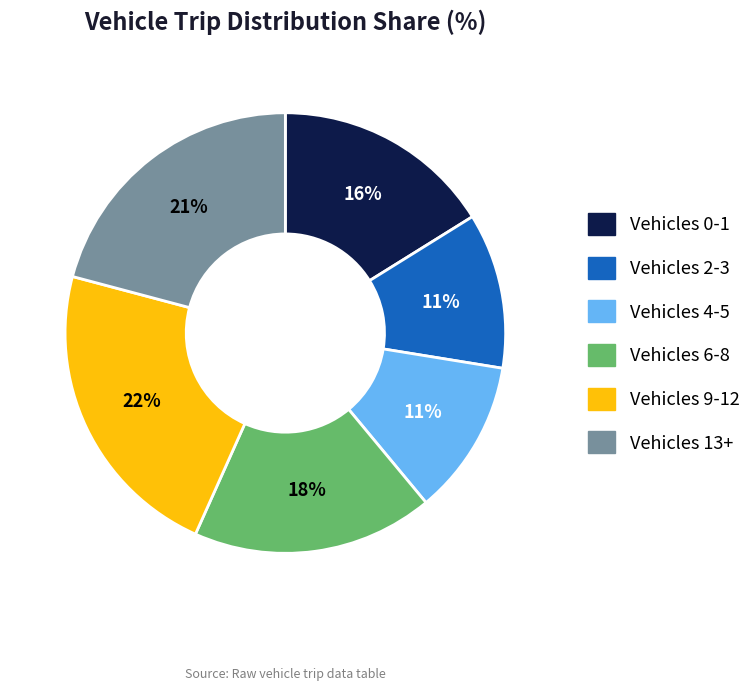

To the nearest percent, what is the difference between the largest and smallest slice percentages?

11%